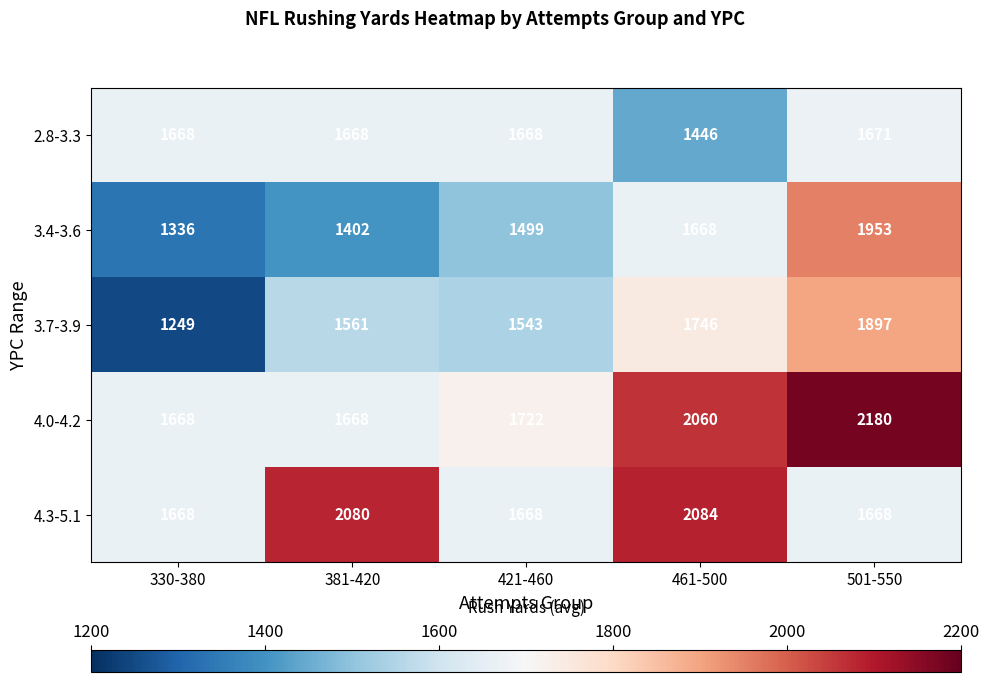

At how many categories does at least one series exceed 1976?

3